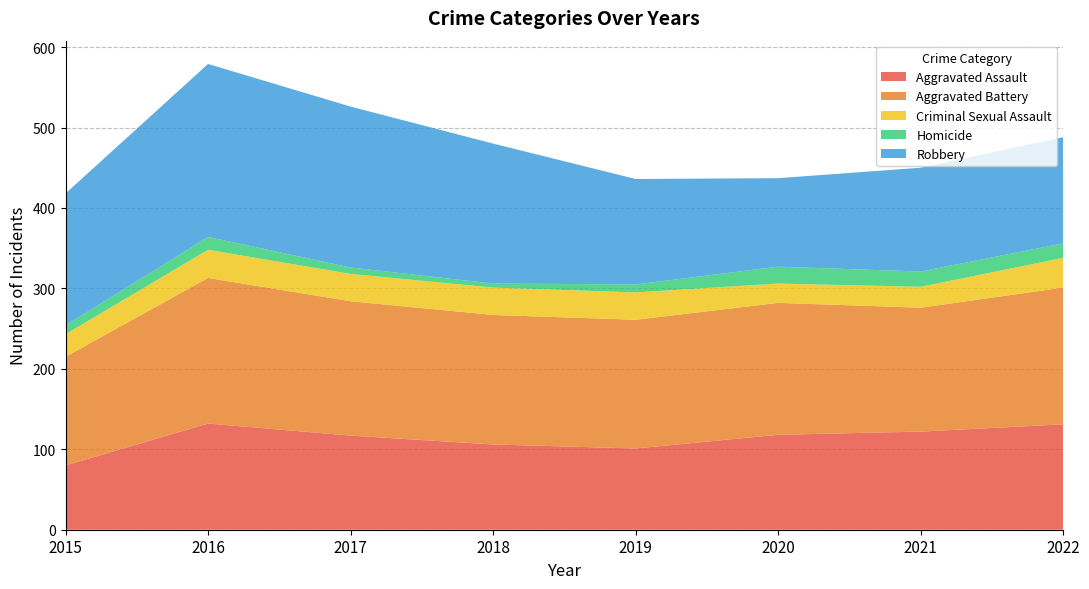

Reading left to right, what are all the values shown in this chart?

Aggravated Assault: 2015=80	2016=132	2017=117	2018=106	2019=101	2020=118	2021=122	2022=131
Aggravated Battery: 2015=135	2016=181	2017=167	2018=161	2019=160	2020=164	2021=154	2022=170
Criminal Sexual Assault: 2015=28	2016=35	2017=34	2018=34	2019=34	2020=24	2021=26	2022=37
Homicide: 2015=11	2016=16	2017=8	2018=5	2019=10	2020=21	2021=19	2022=18
Robbery: 2015=164	2016=215	2017=200	2018=174	2019=131	2020=110	2021=129	2022=132